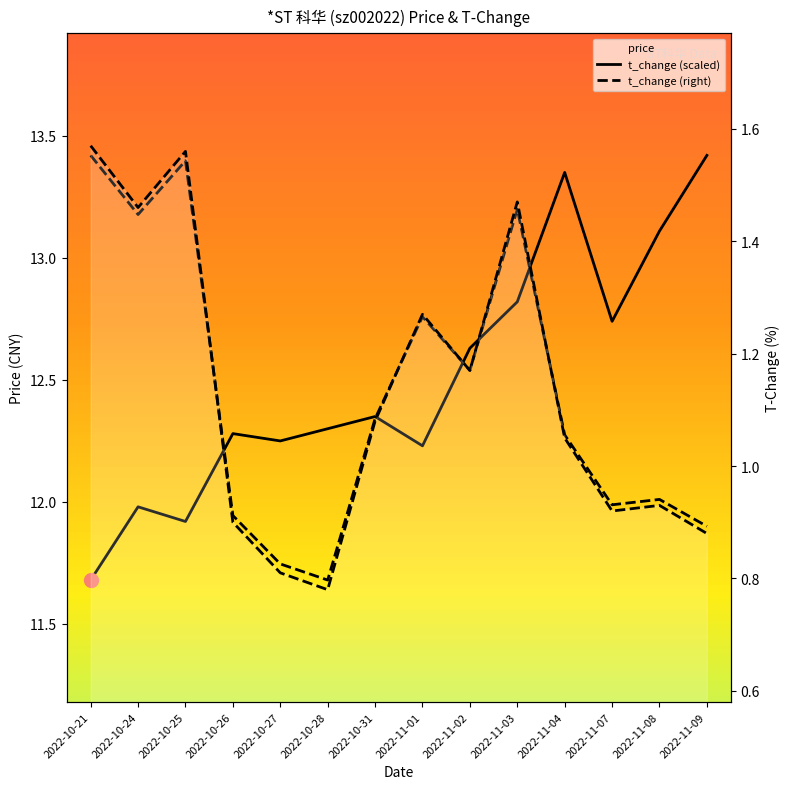

At how many categories does at least one series exceed 6?

14